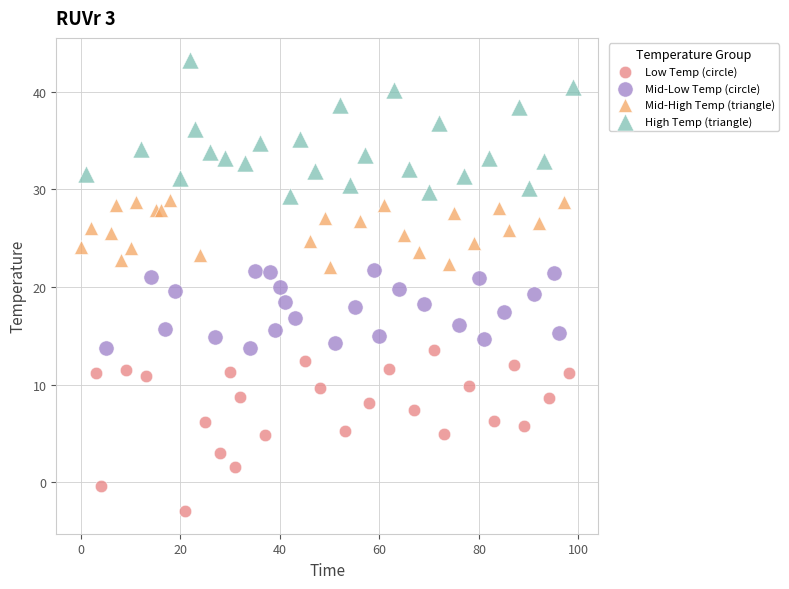

Which series contains the highest Y value?

High Temp (triangle)